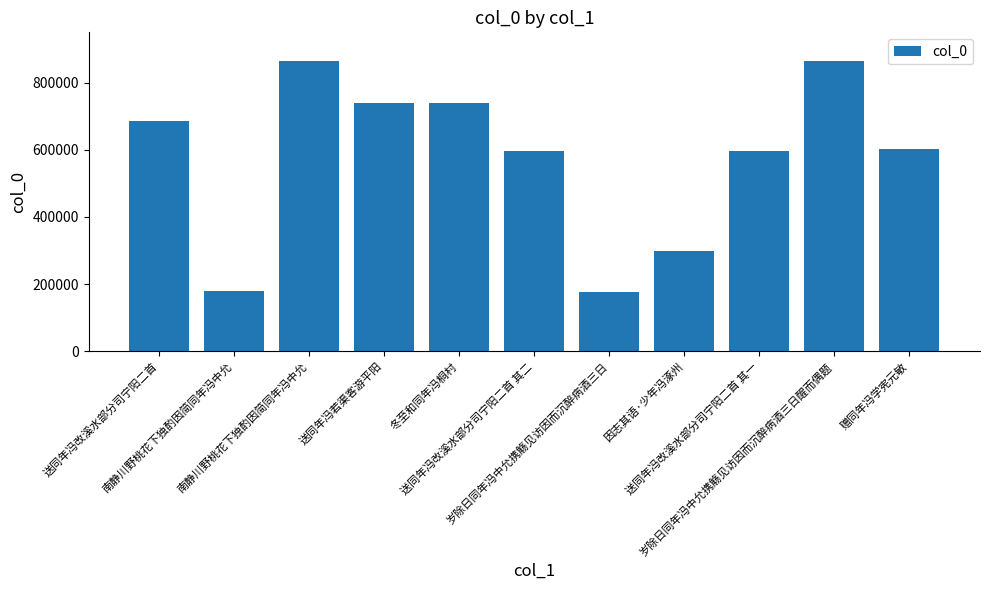

Count the number of categories in the chart.

11